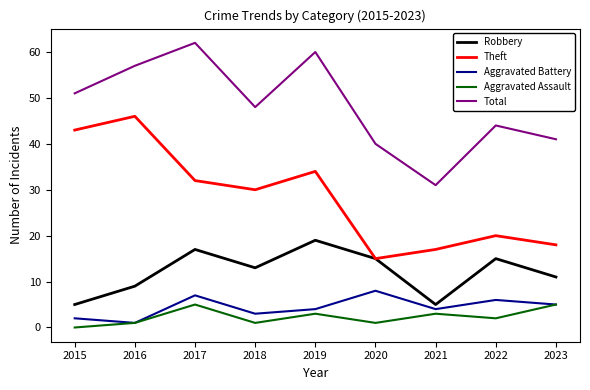

True or false: Theft has a value of 27 at 2021.

False